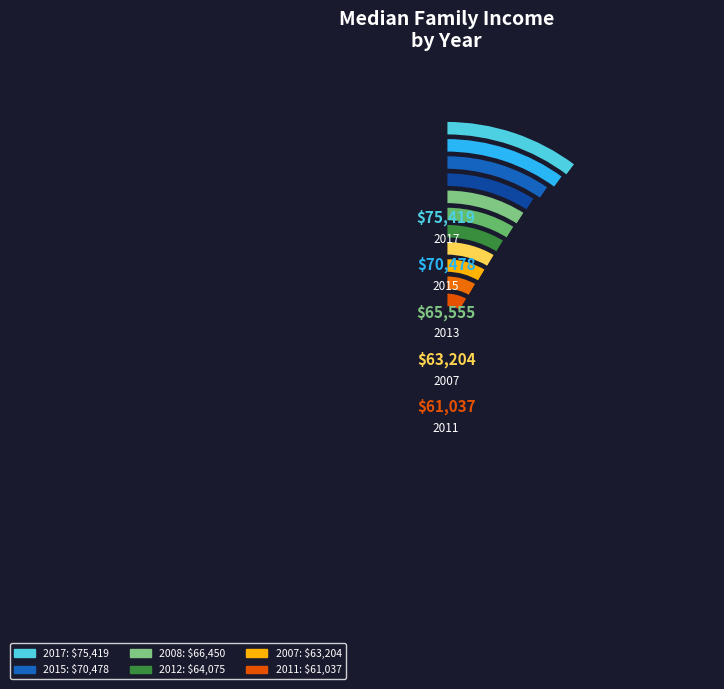

To the nearest percent, what is the combined percentage of 2012 and 2014?

18%